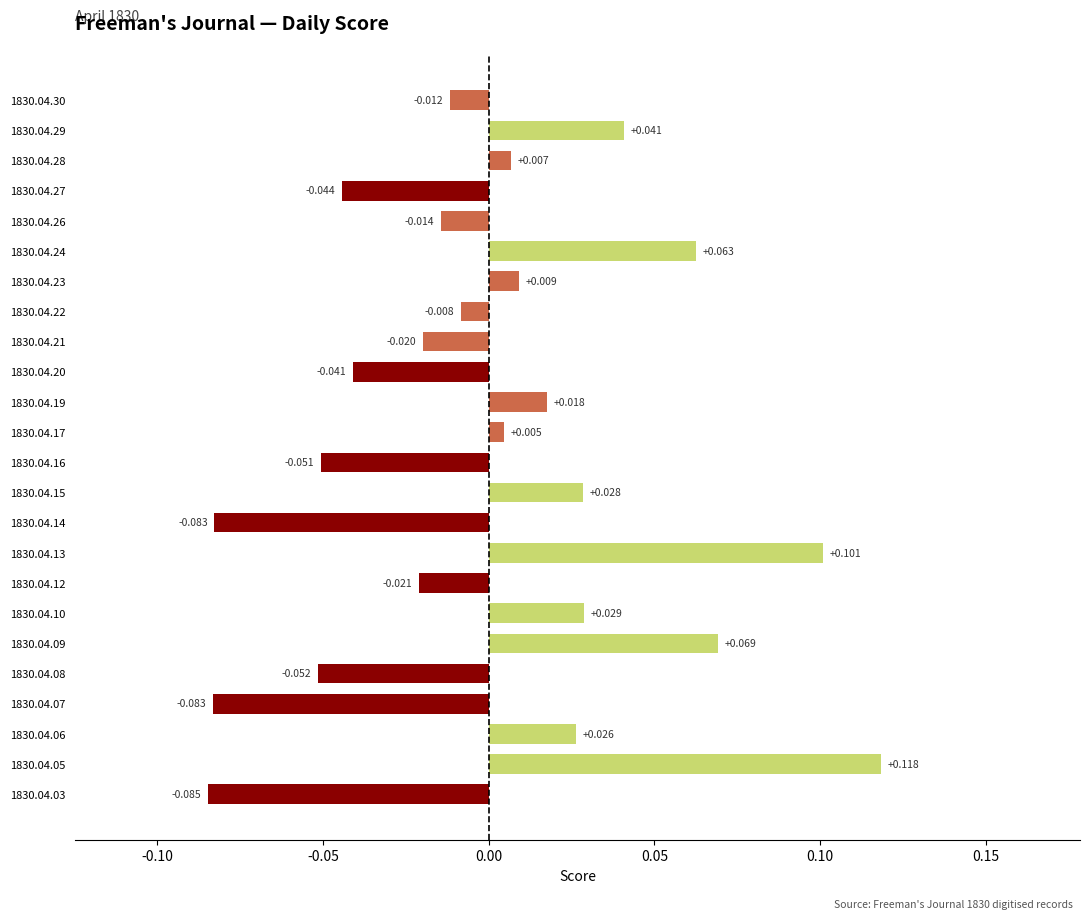

Which category has the lowest value across all series?

1830.04.03